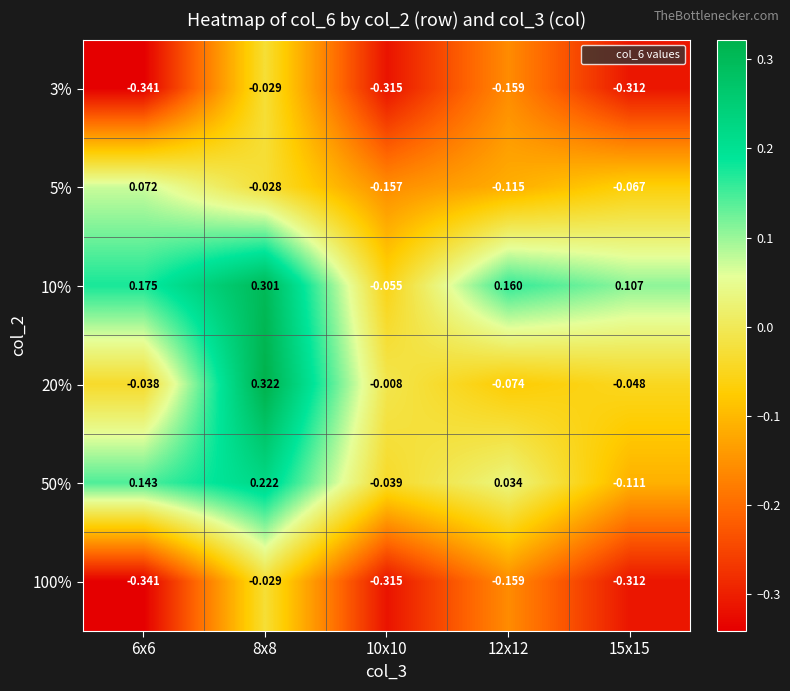

Is the value of 50% at 15x15 greater than the value of 20% at 6x6?

No